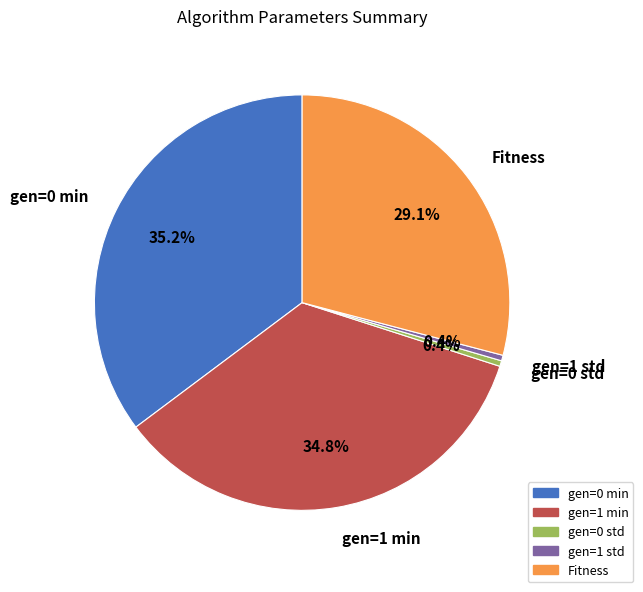

True or false: gen=1 std accounts for 15% of the total.

False